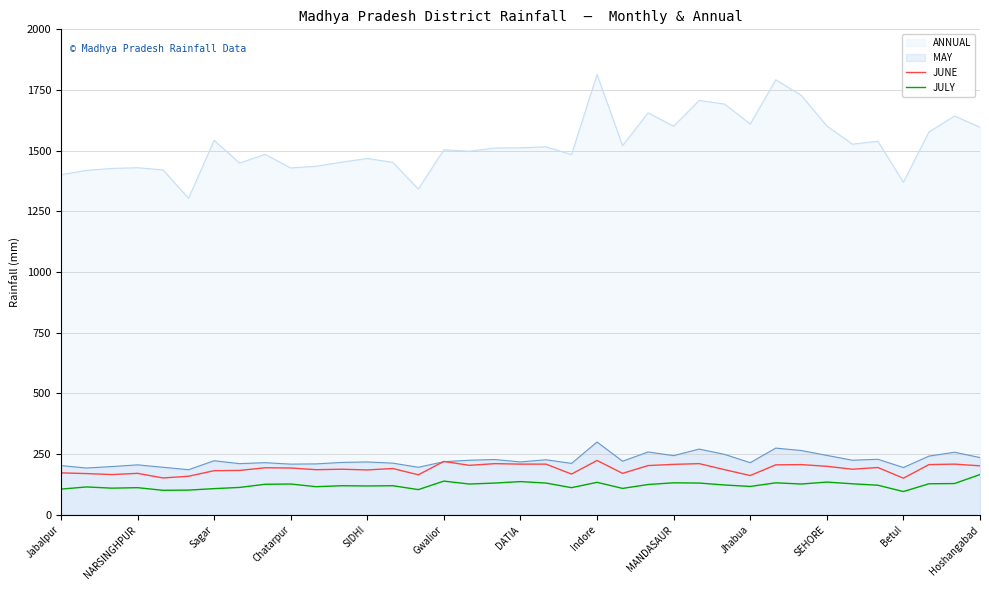

Does the chart display data point markers on the line(s)?

No